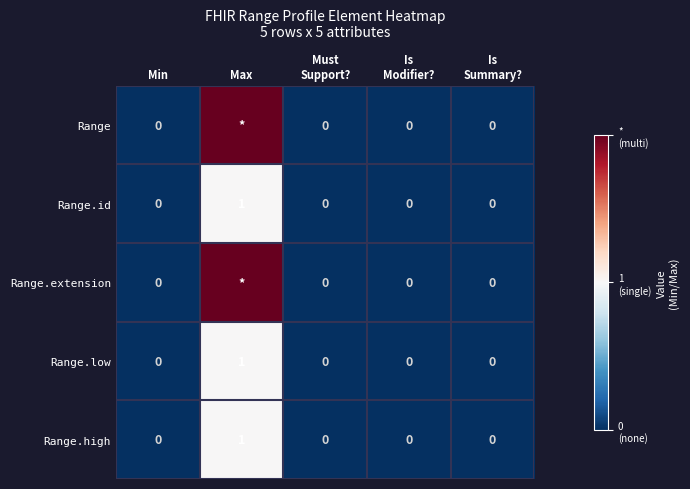

The Range.high series shows 1 at Max. True or false?

True